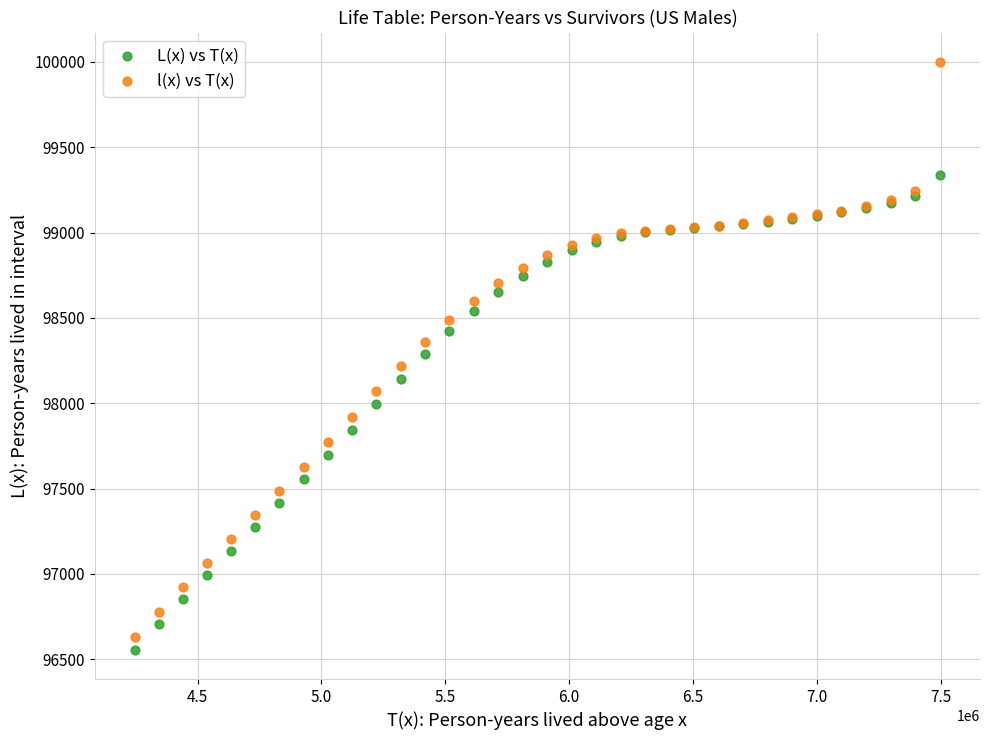

Which series reaches the minimum Y coordinate?

L(x) vs T(x)